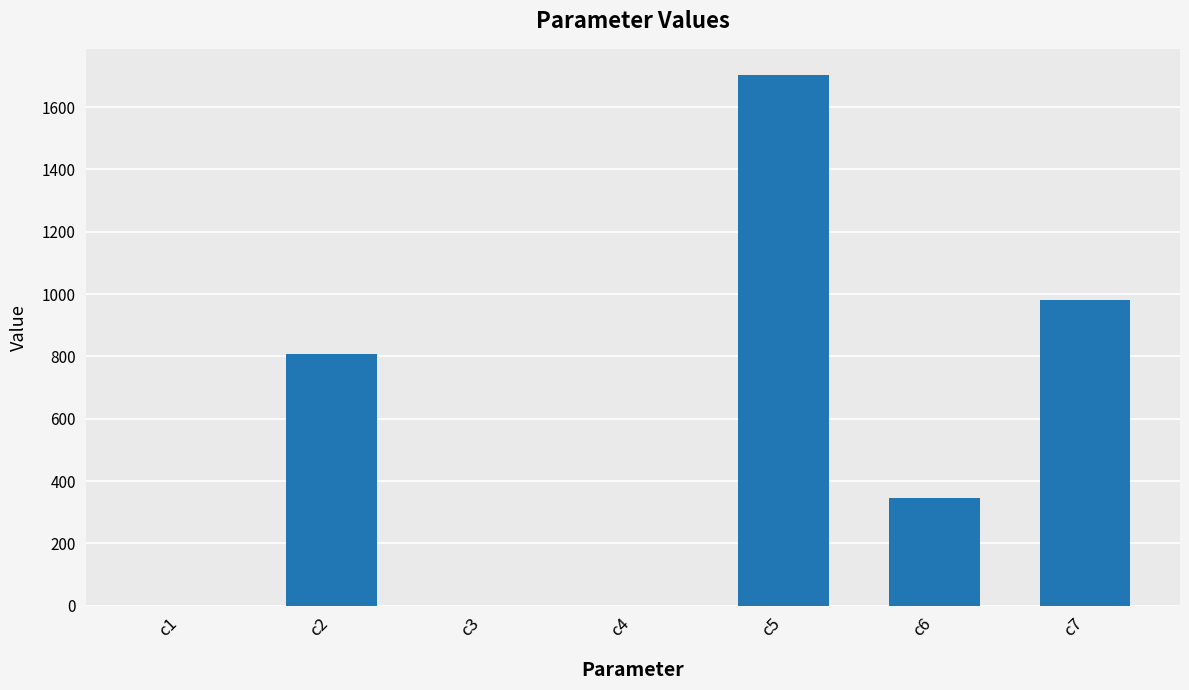

Where does the data first go above 345?

c2